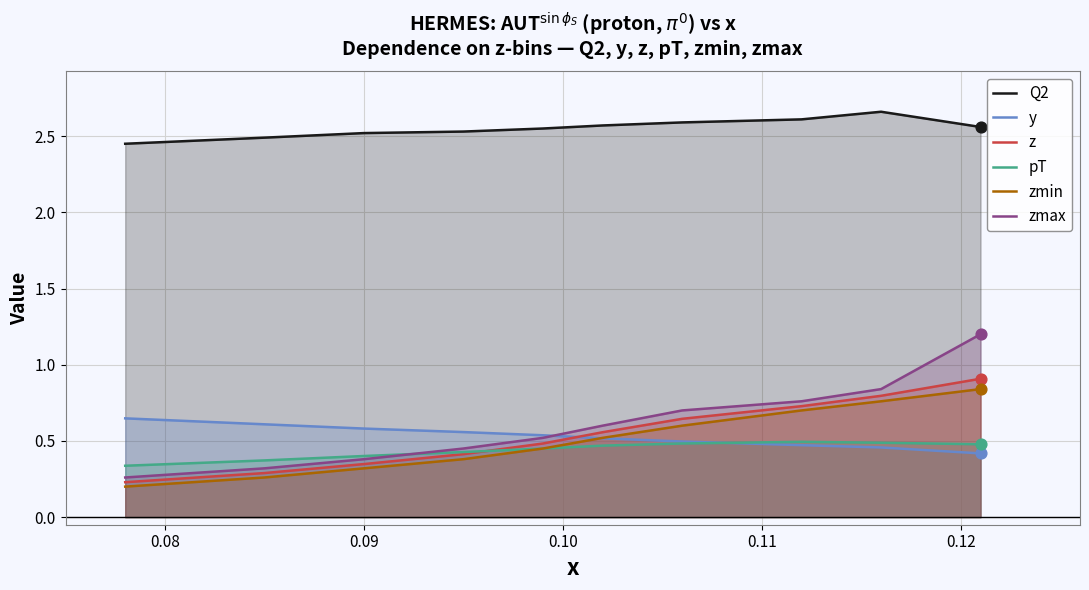

At how many categories does at least one series exceed 1?

10